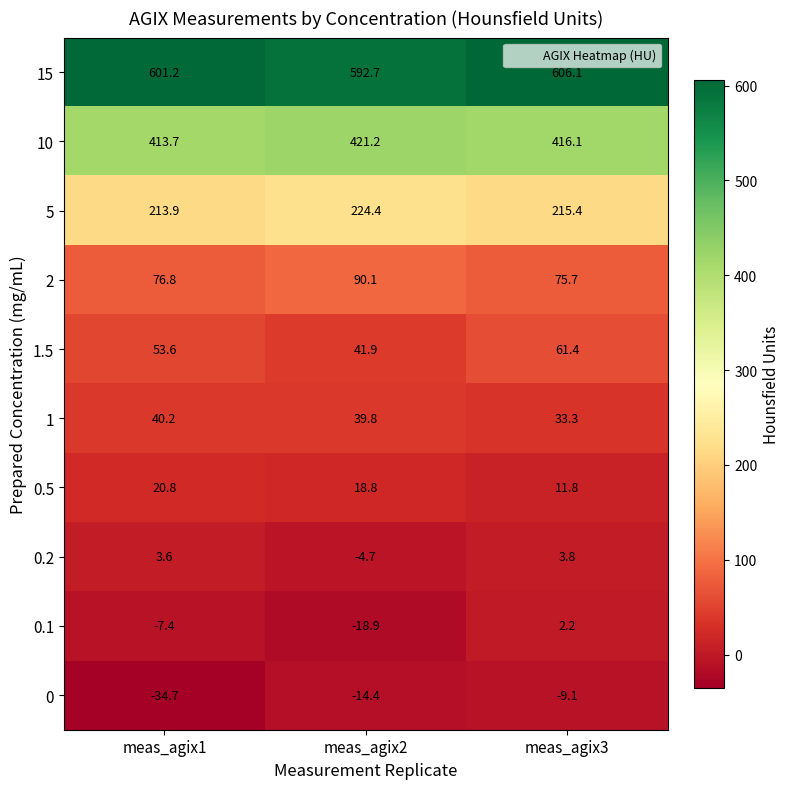

Reading right to left, extract all data points from this chart.

15: 606.1	592.7	601.2
10: 416.1	421.2	413.7
5: 215.4	224.4	213.9
2: 75.7	90.1	76.8
1.5: 61.4	41.9	53.6
1: 33.3	39.8	40.2
0.5: 11.8	18.8	20.8
0.2: 3.8	-4.7	3.6
0.1: 2.2	-18.9	-7.4
0: -9.1	-14.4	-34.7